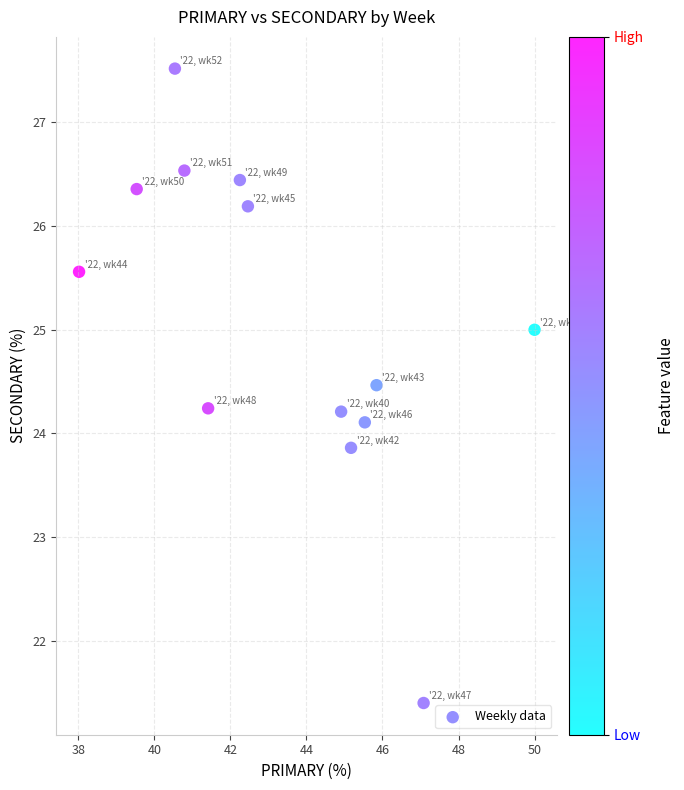

What is the range of Y values (max minus min)?

6.1